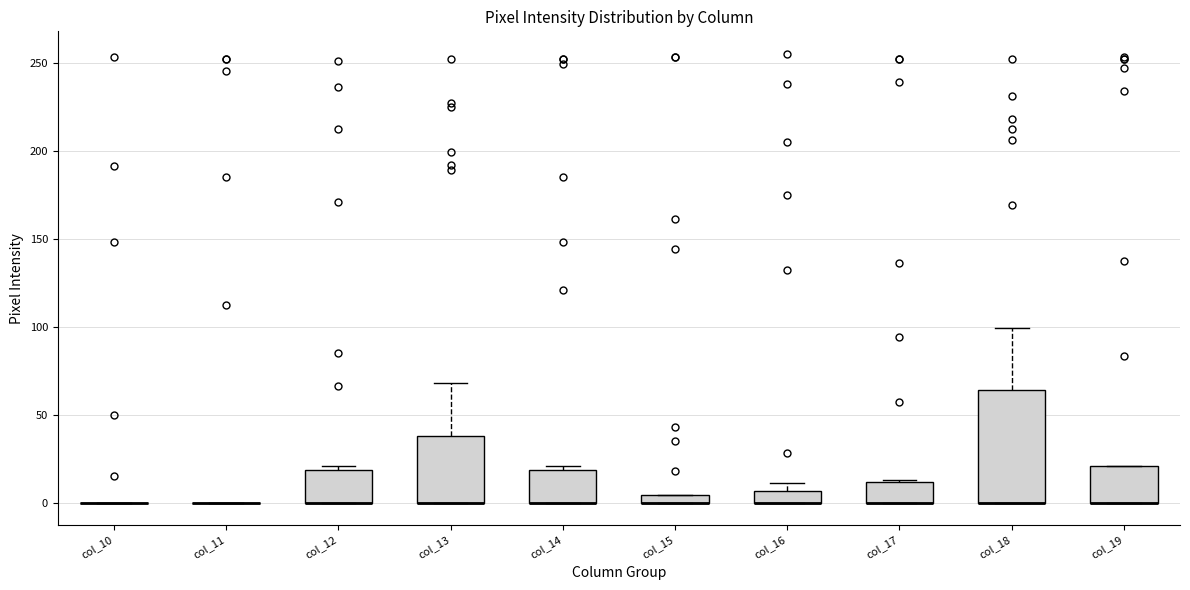

Where is the lower edge of the box for col_16 on the y-axis? The values are not printed on the chart, so give them approximately, as read against the axis.

0